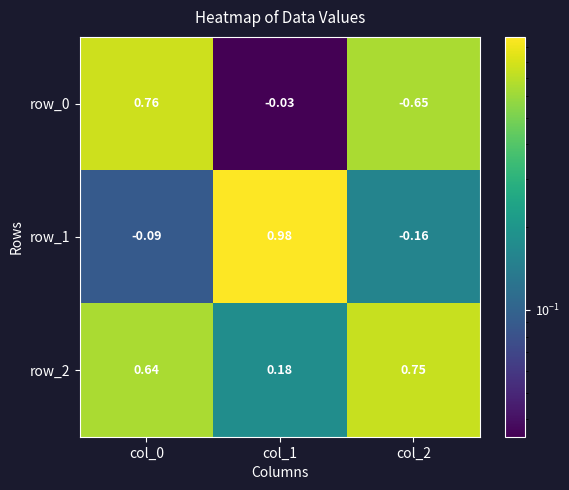

Is the value of row_0 at col_1 greater than the value of row_1 at col_2?

Yes